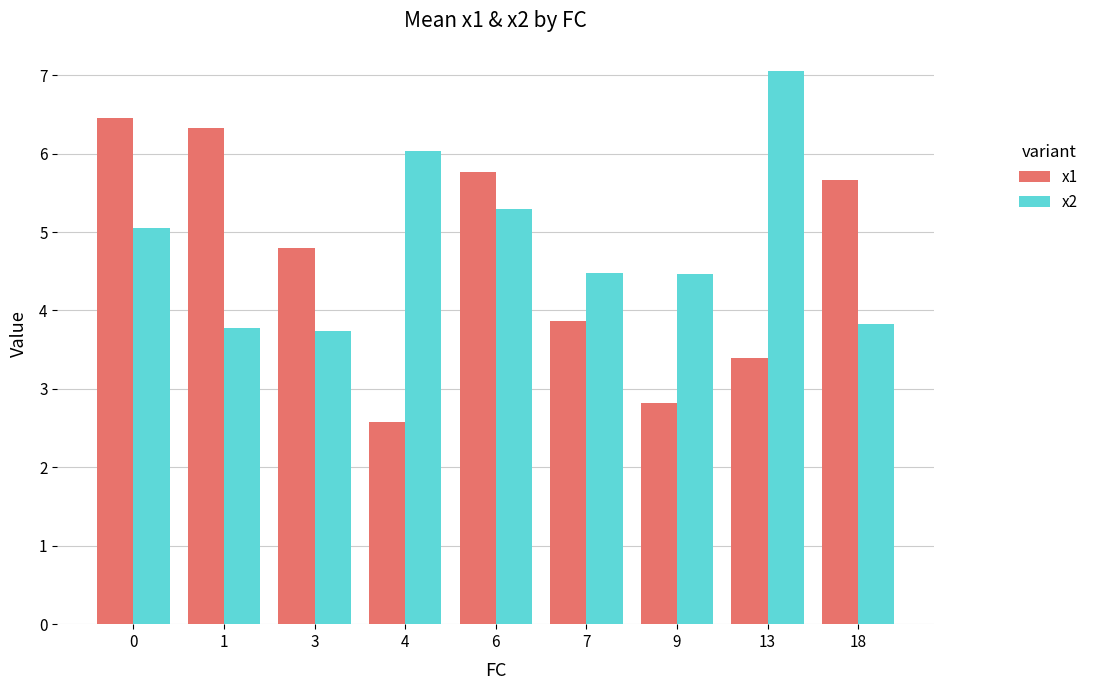

Which series has the largest range (max minus min)?

x1